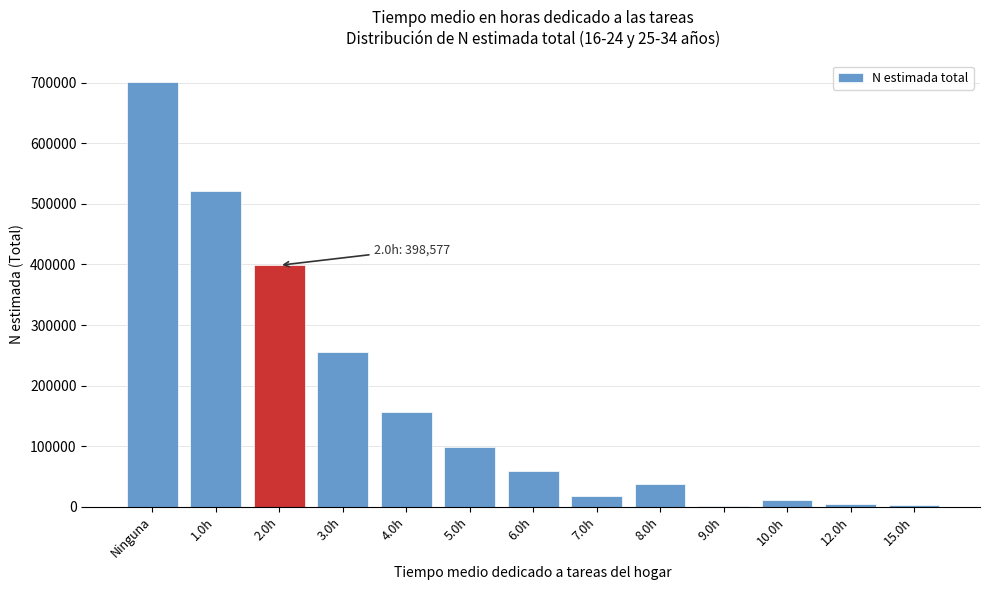

What is the sum of all values?

2266875